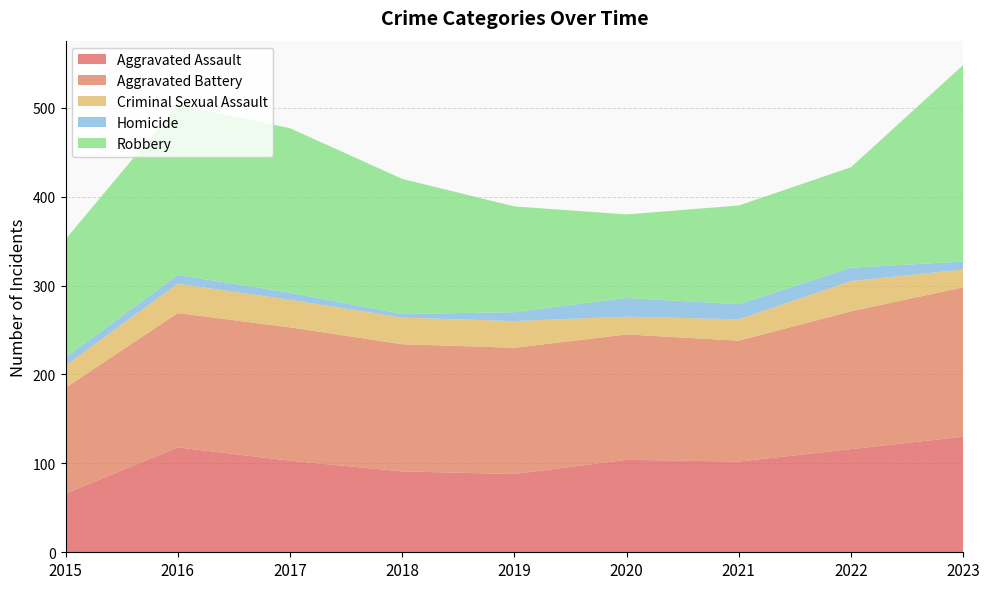

Reading right to left, list all the values displayed in this chart.

Aggravated Assault: 2023=130	2022=116	2021=102	2020=104	2019=88	2018=91	2017=103	2016=118	2015=66
Aggravated Battery: 2023=168	2022=155	2021=136	2020=141	2019=142	2018=143	2017=150	2016=151	2015=119
Criminal Sexual Assault: 2023=20	2022=34	2021=24	2020=20	2019=30	2018=30	2017=31	2016=33	2015=25
Homicide: 2023=9	2022=15	2021=17	2020=21	2019=10	2018=4	2017=8	2016=10	2015=9
Robbery: 2023=221	2022=113	2021=111	2020=94	2019=119	2018=152	2017=185	2016=191	2015=133